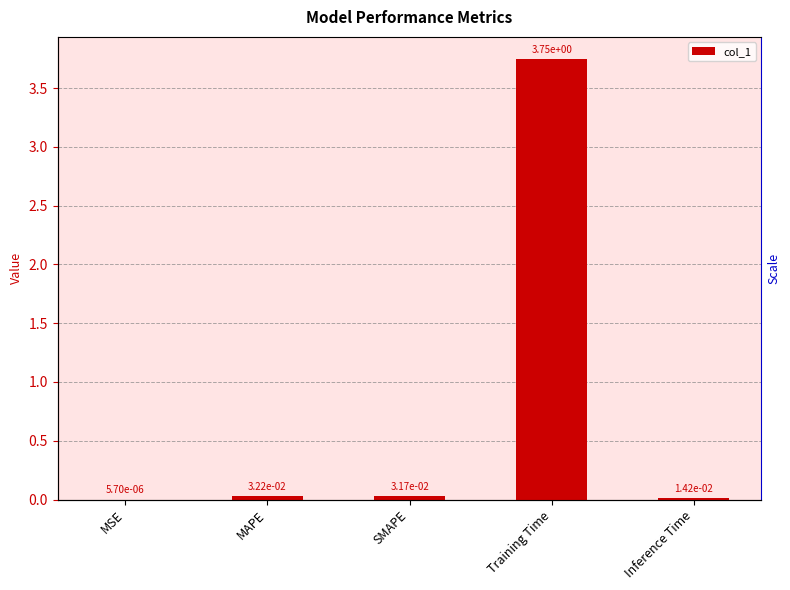

True or false: the data shows 0.0 at MAPE.

False